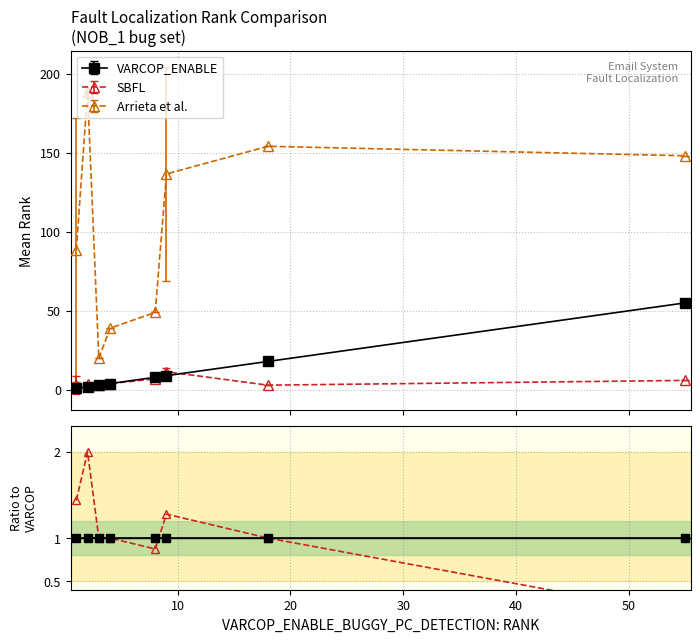

Where is the first local minimum for Arrieta et al.?

20